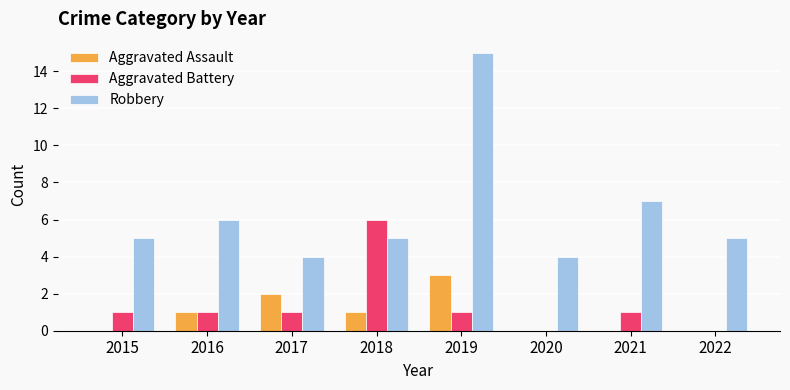

The value of Robbery at 2022 is 2. True or false?

False